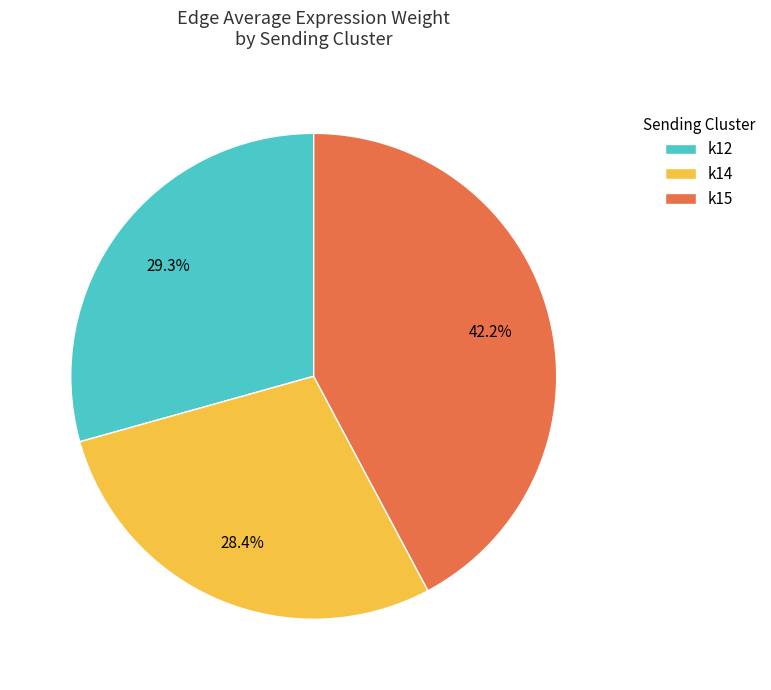

Which slice is the largest?

k15